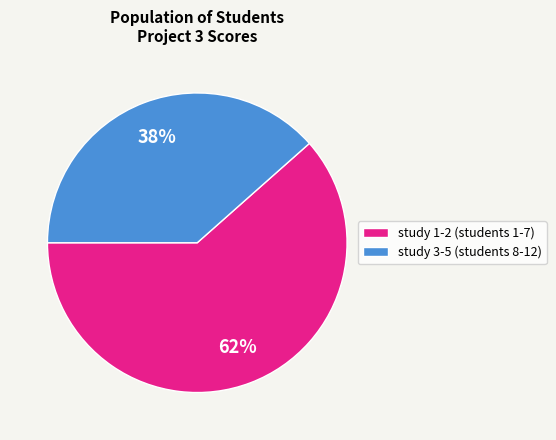

Does any single category account for the majority?

Yes